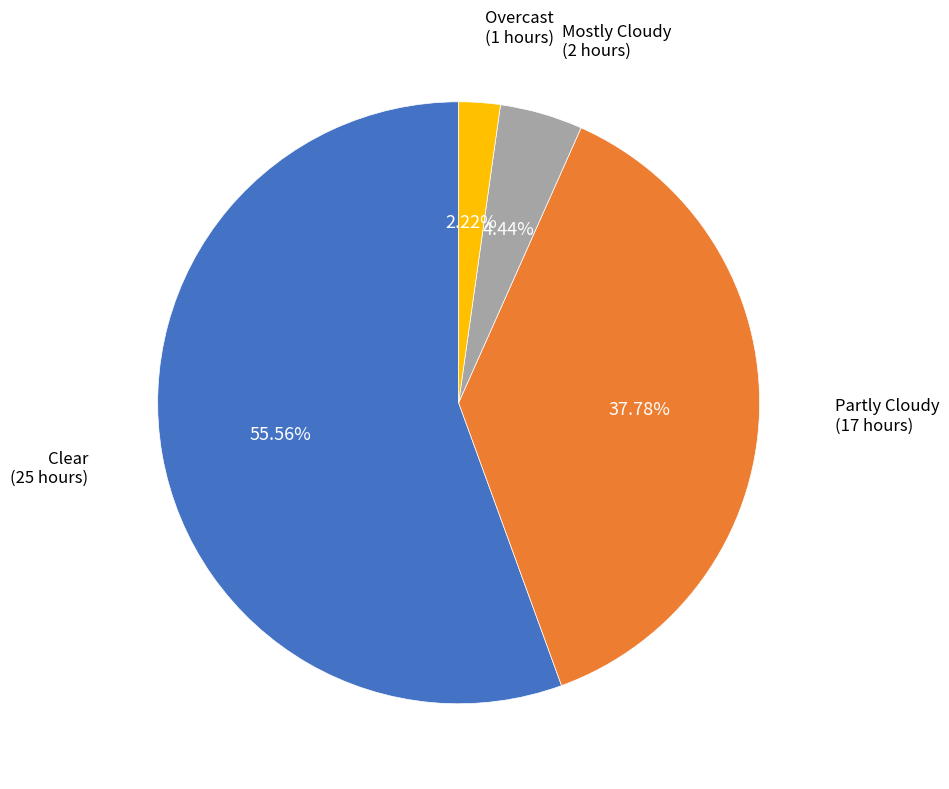

Rank the categories by value from highest to lowest.

Clear, Partly Cloudy, Mostly Cloudy, Overcast